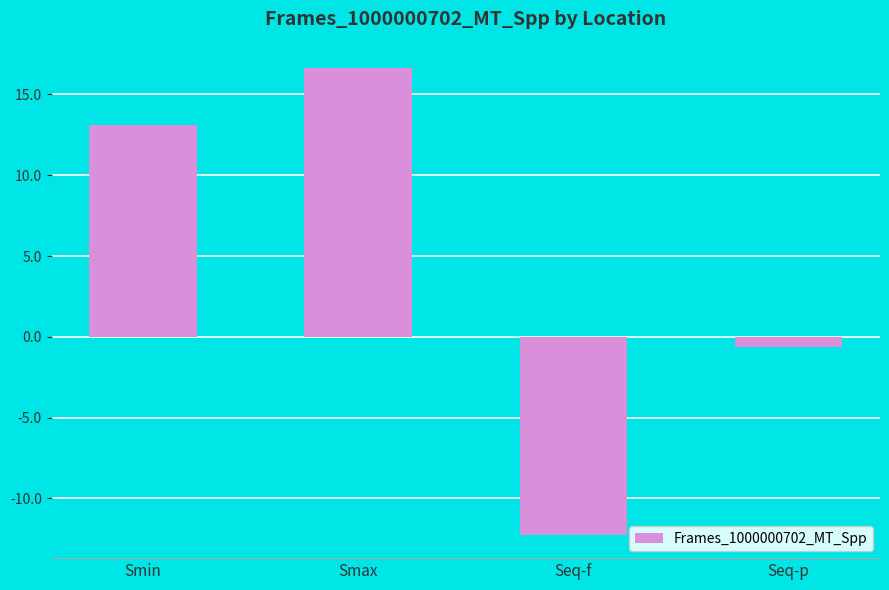

What is the label of the 3rd bar from the left?

Seq-f